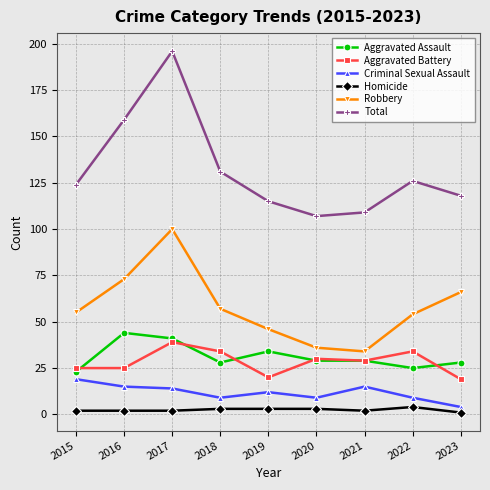

Which series has the largest range (max minus min)?

Total